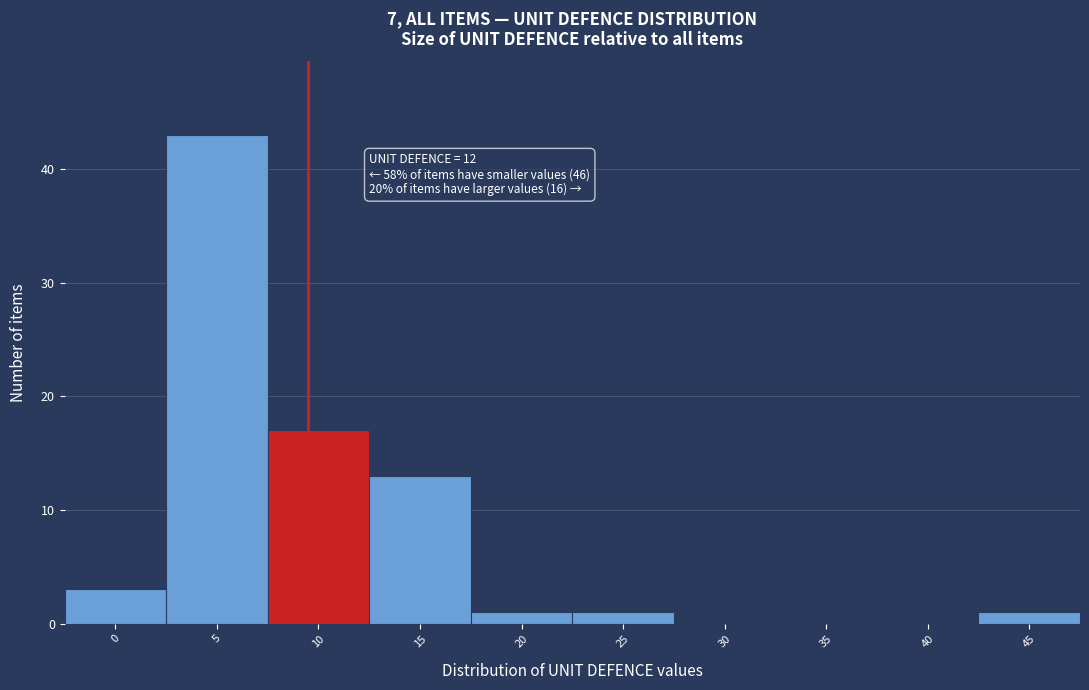

Reading right to left, list all the values displayed in this chart.

45=1	40=0	35=0	30=0	25=1	20=1	15=13	10=17	5=43	0=3